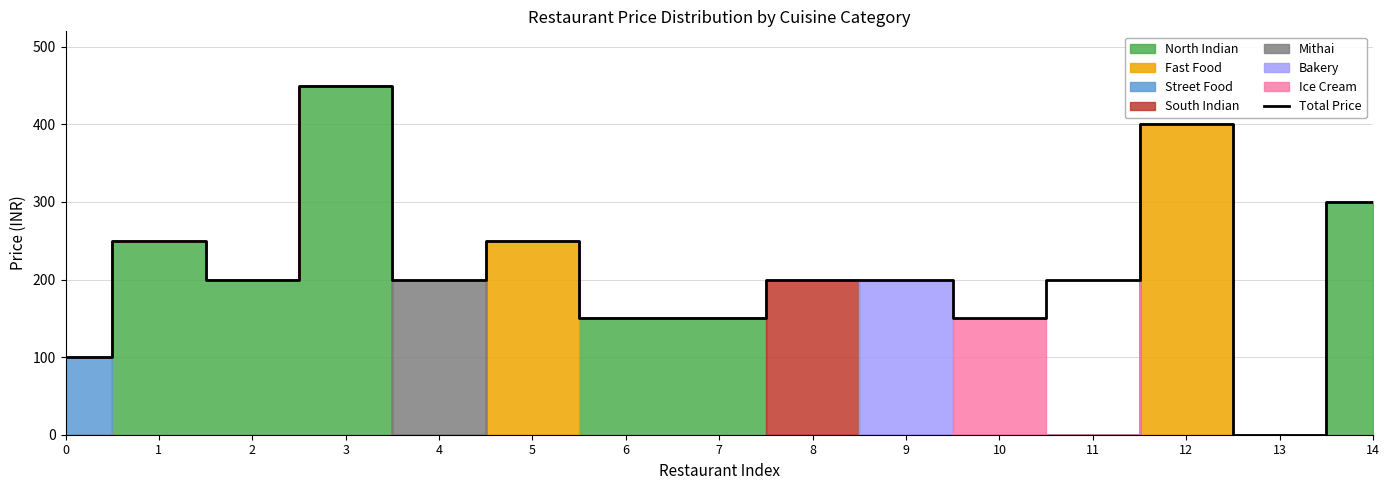

List the labels in order of value, largest first.

3, 12, 14, 1, 5, 2, 4, 8, 9, 11, 6, 7, 10, 0, 13